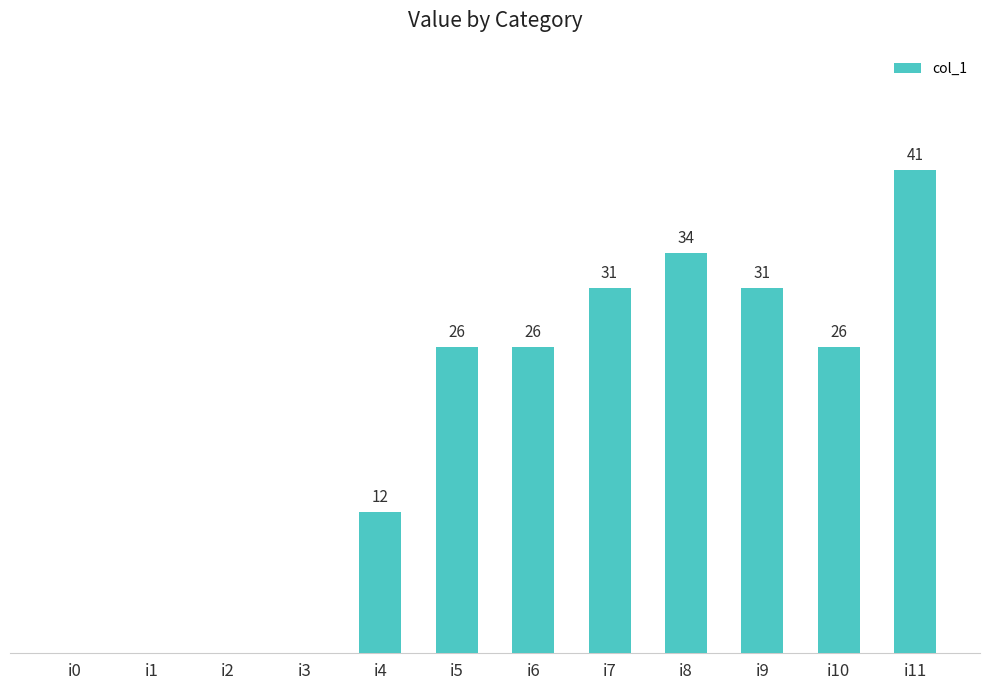

Which has a higher value, i6 or i3?

i6